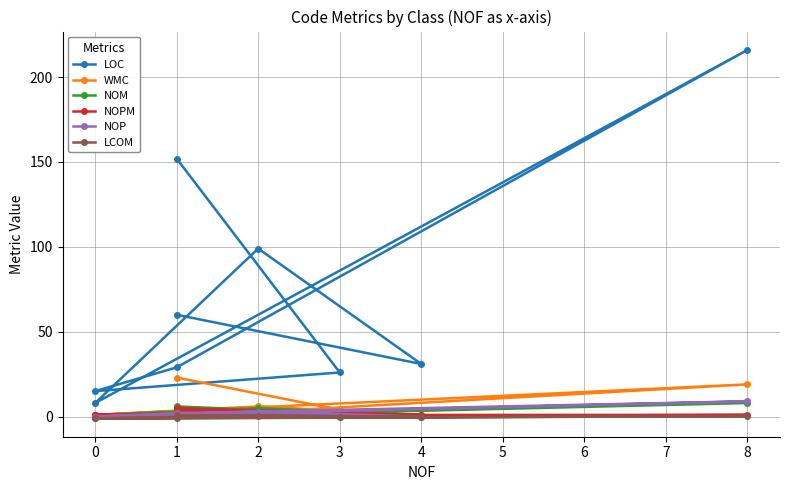

How many data points in NOPM are above 1?

4